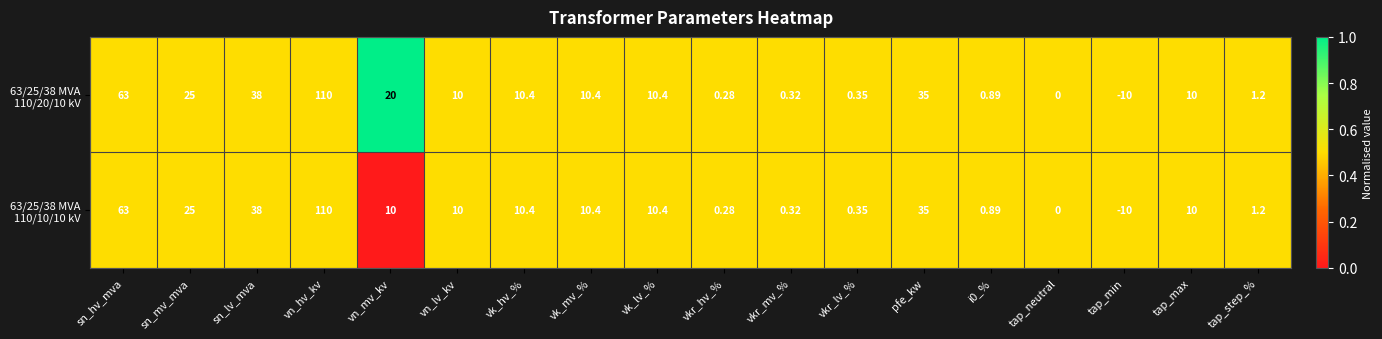

At which category is the sum across all series the highest?

vn_hv_kv